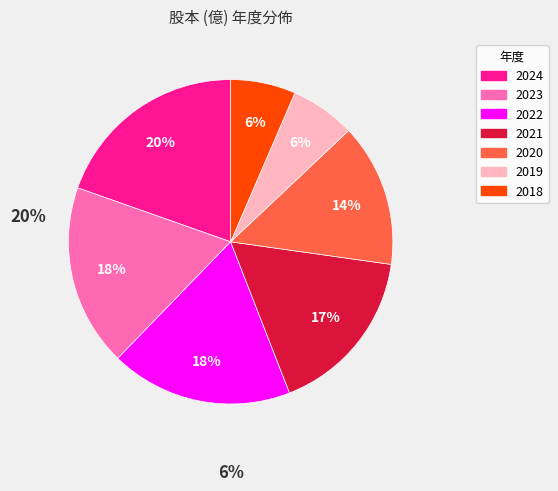

Which has a higher value, 2019 or 2022?

2022